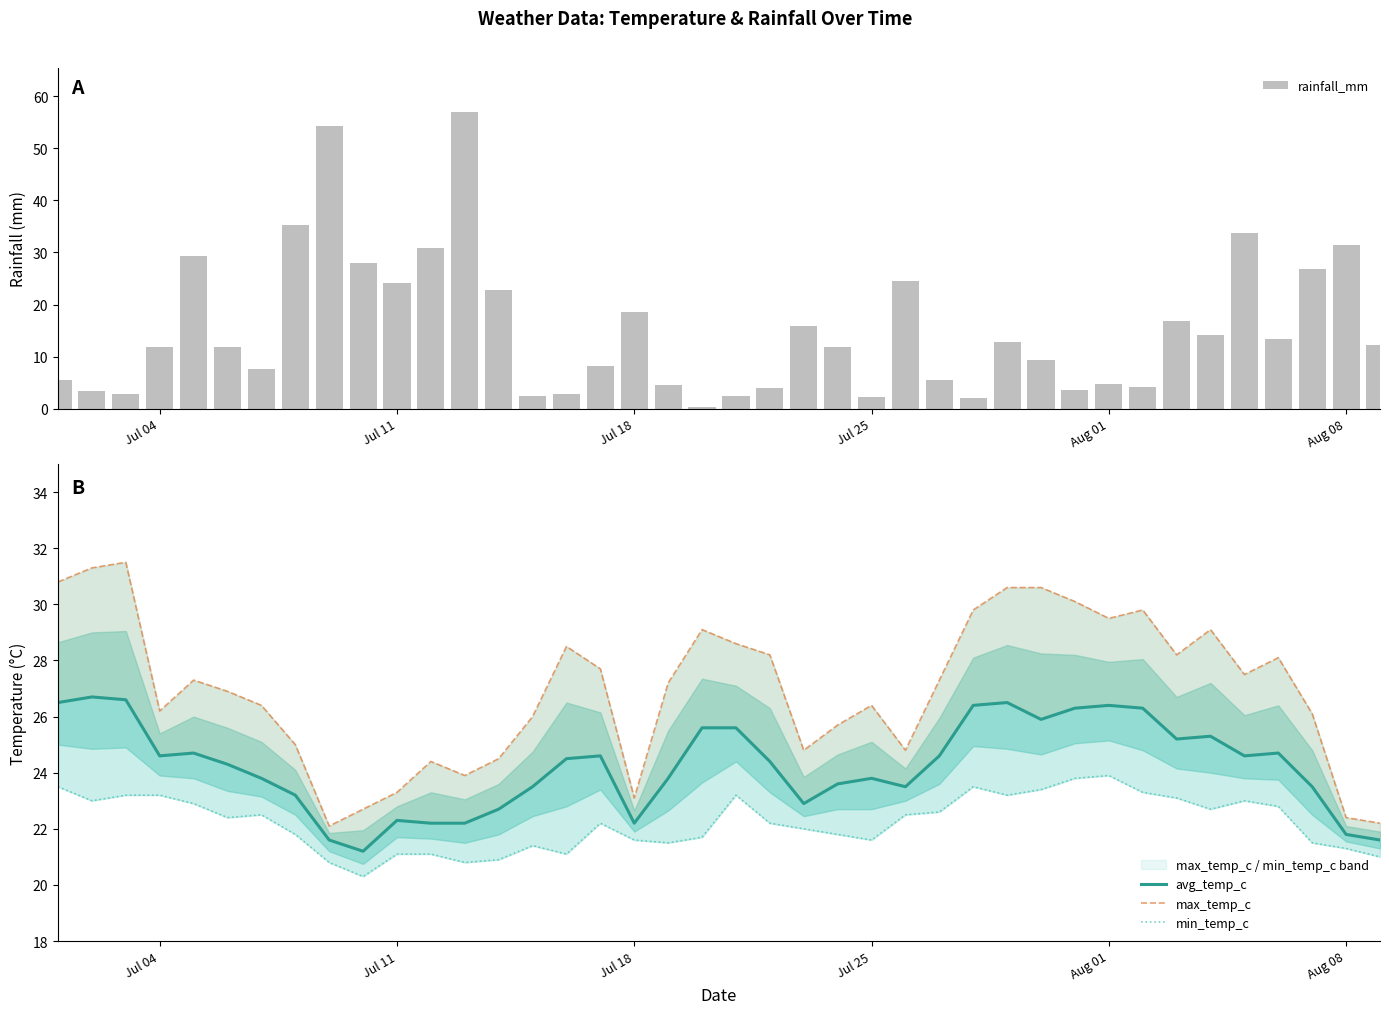

What is the difference between the maximum and second lowest values in the rainfall_mm series?

54.8